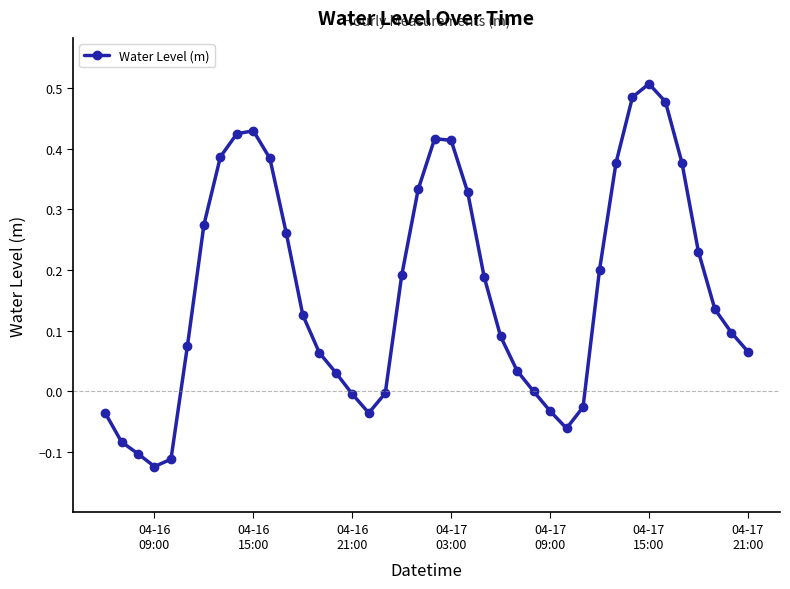

What is the difference between the maximum and minimum values?

0.6